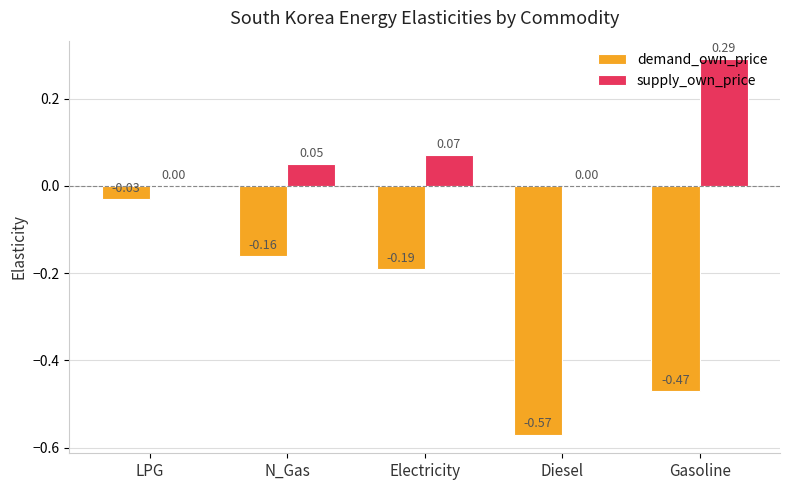

At which label does supply_own_price reach its peak?

Gasoline